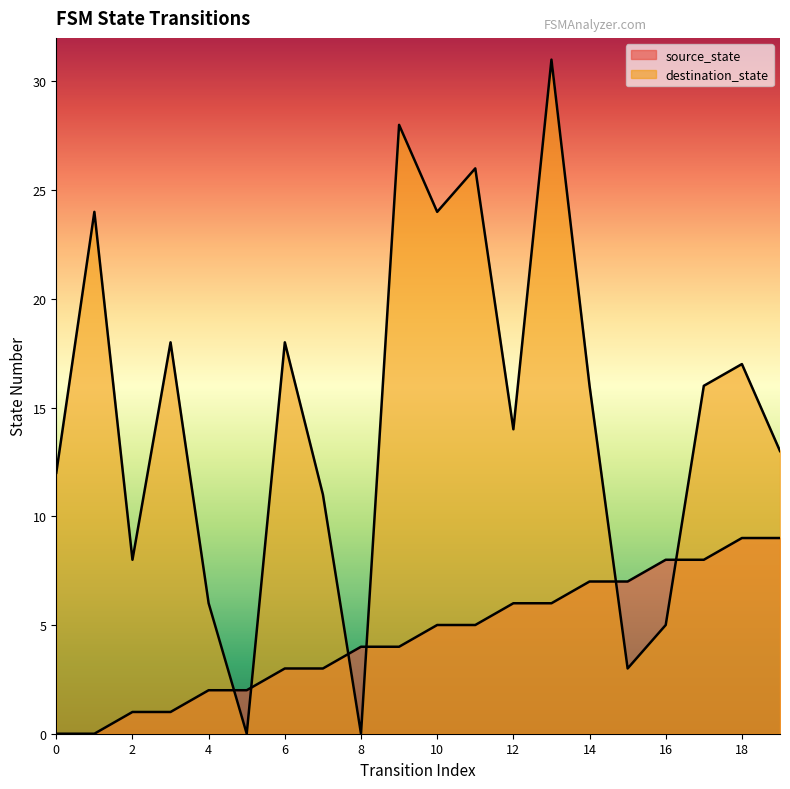

At which category is the sum across all series the highest?

13